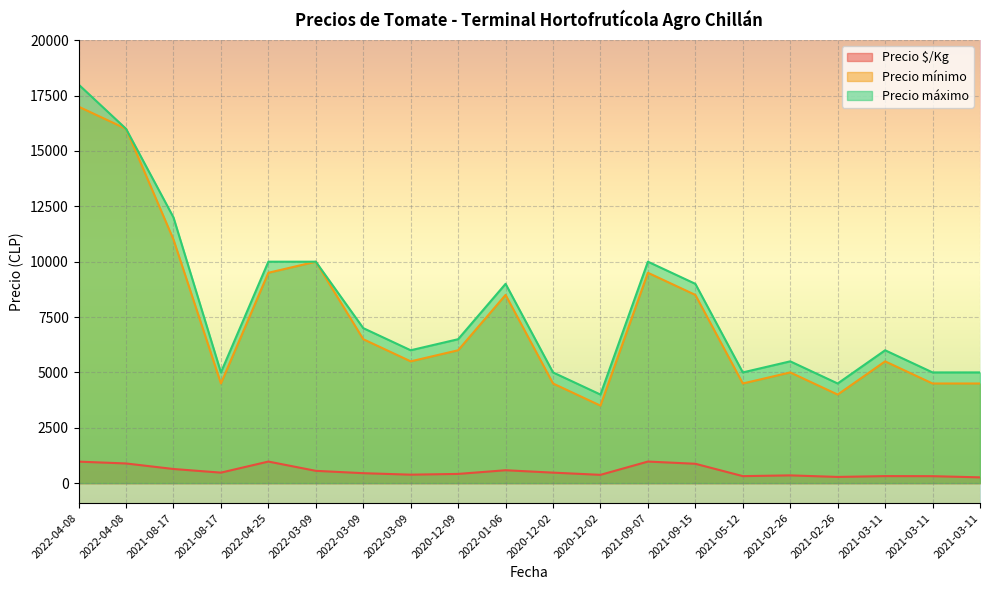

In Precio mínimo, how many points are lower than both neighbors (excluding endpoints)?

5